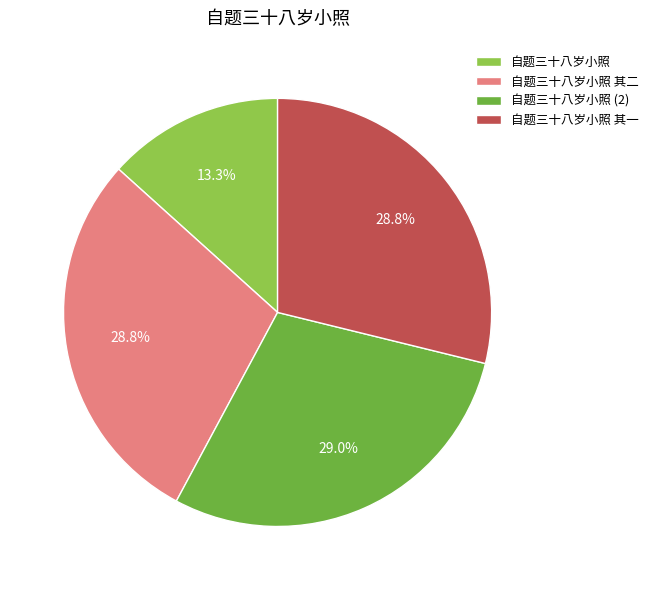

To the nearest percent, what percentage of the pie is 自题三十八岁小照 其一?

29%